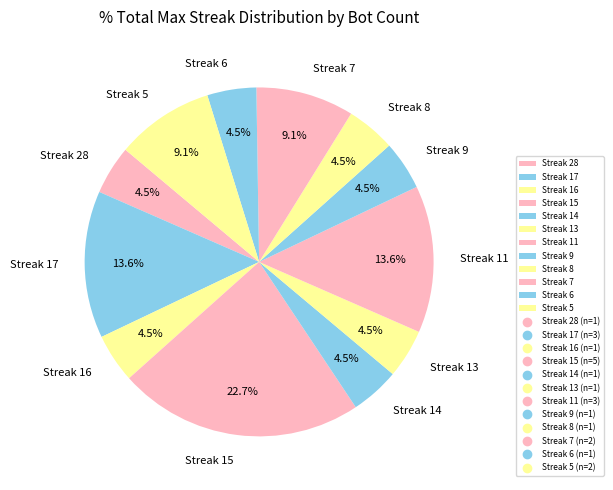

What percentage do Streak 28 and Streak 17 together represent?

18.2%